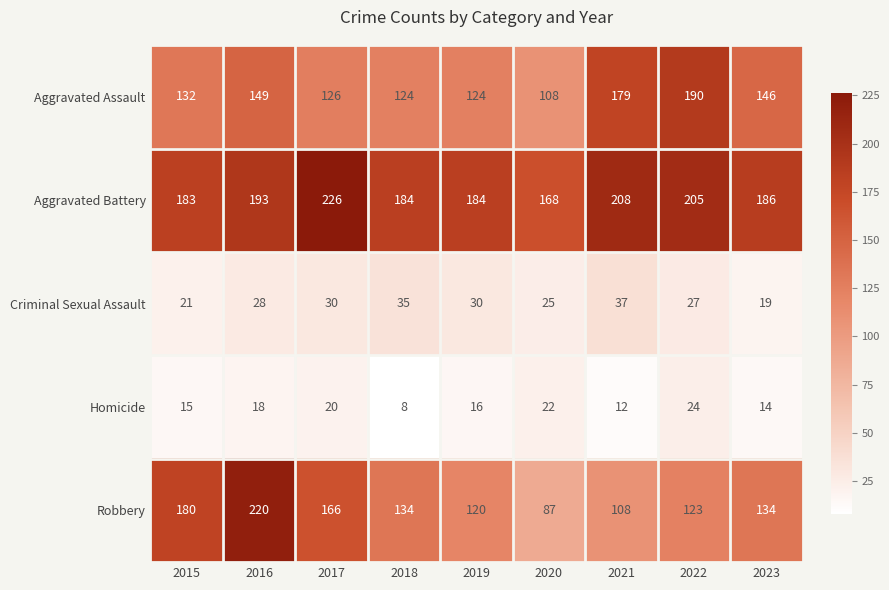

Between 2018 and 2019, which series saw the biggest shift?

Robbery